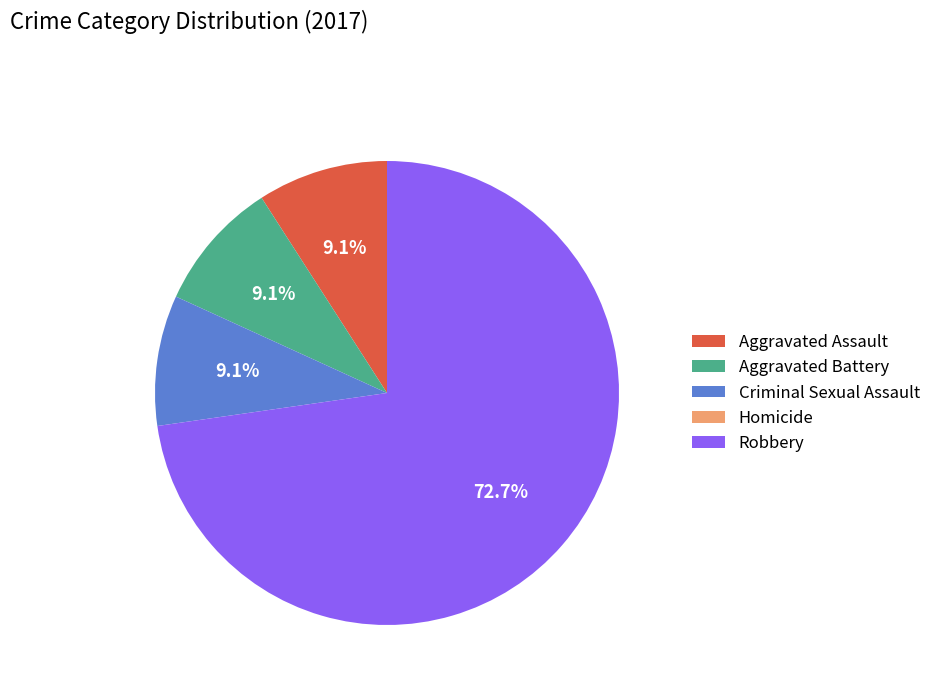

What is the ratio of the value at Aggravated Assault to the value at Criminal Sexual Assault?

1.0